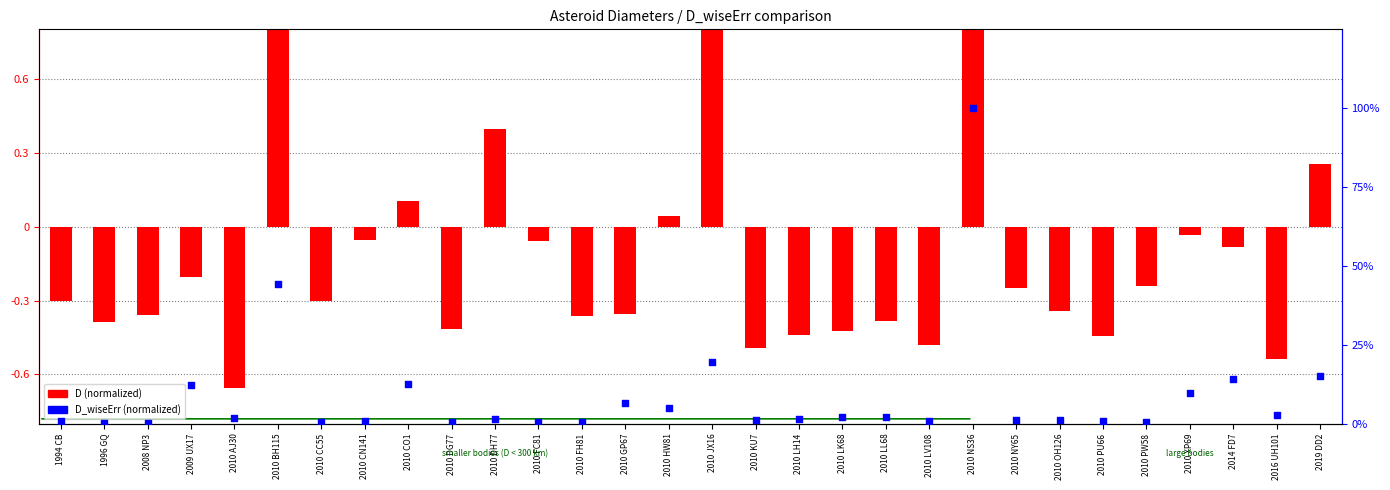

What are all the series names shown in the legend?

D (normalized), D_wiseErr (normalized)